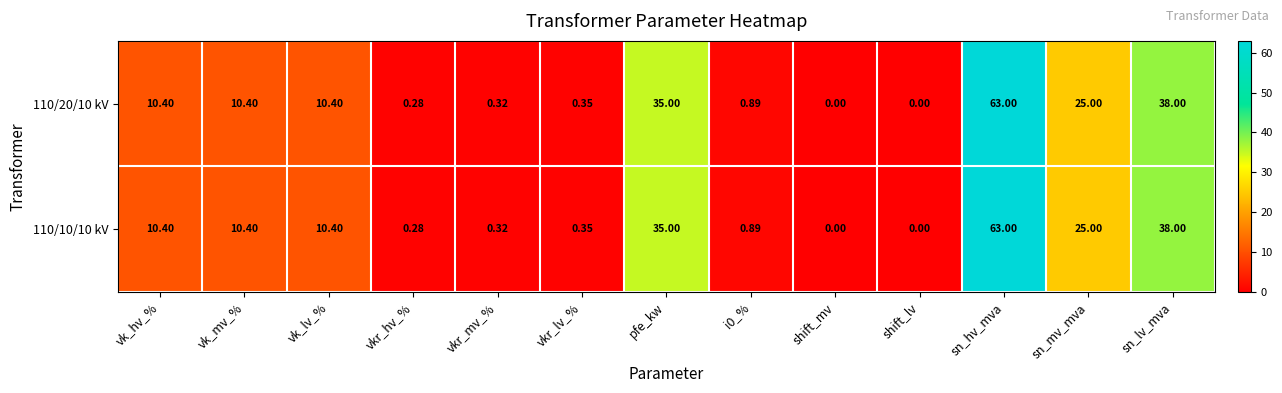

Which category has the highest value in the 110/20/10 kV series?

sn_hv_mva